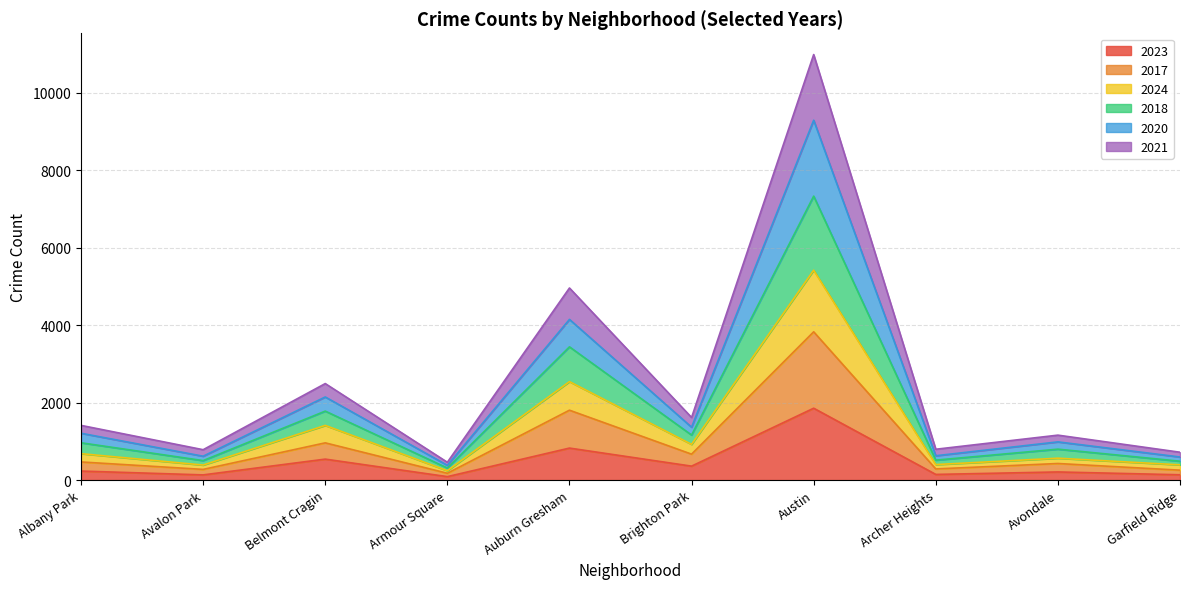

At which label does 2023 reach its peak?

Austin